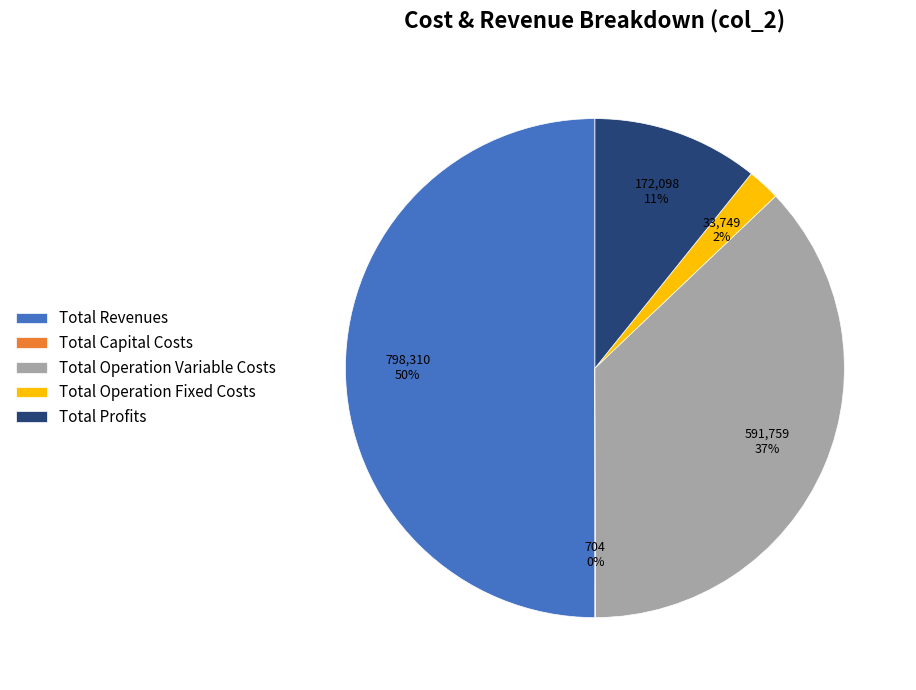

Which has a higher value, Total Profits or Total Operation Fixed Costs?

Total Profits